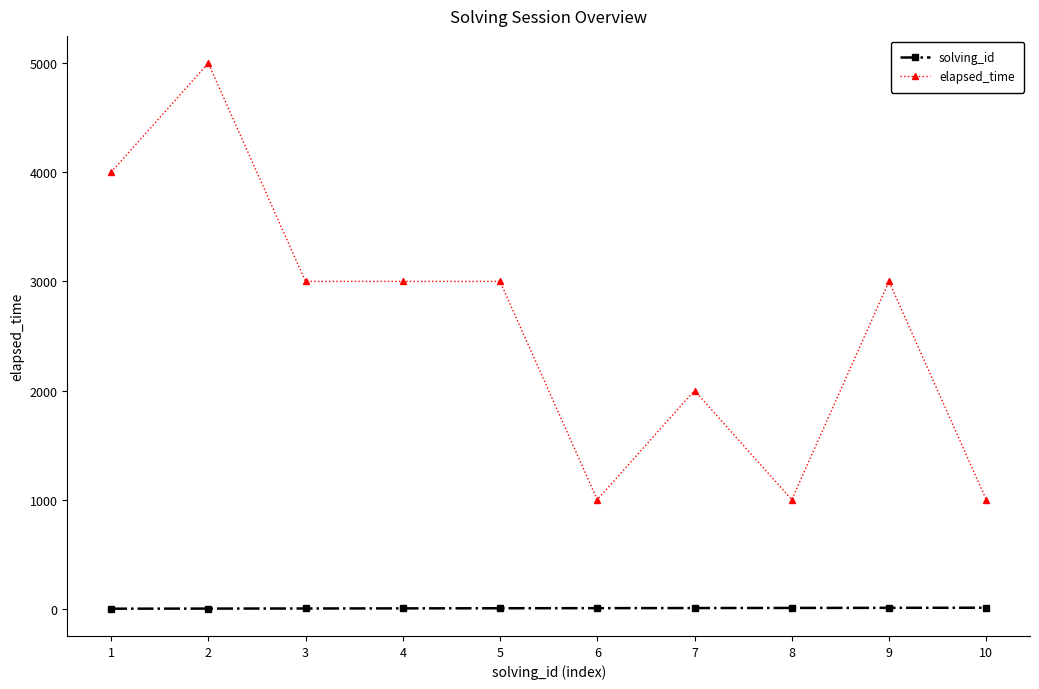

Which series changed the most between 2 and 4?

elapsed_time